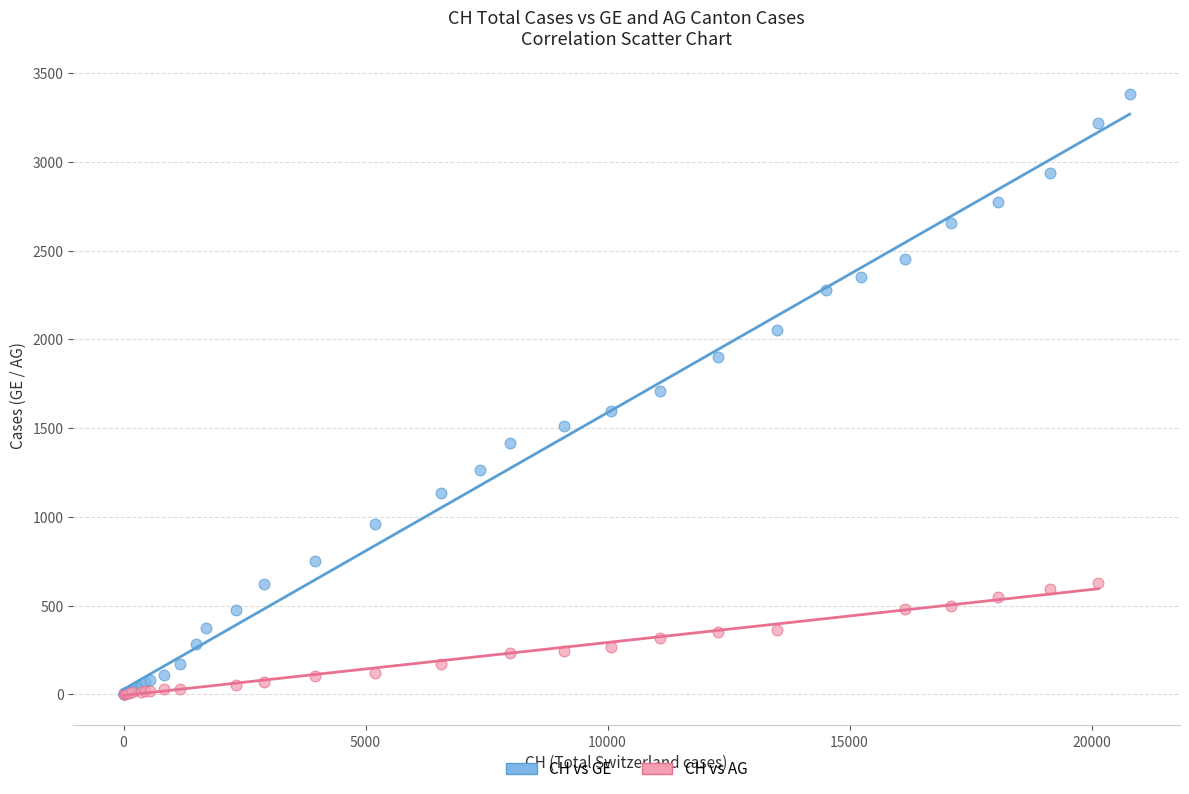

Which series has the largest Y range (max minus min)?

CH vs GE